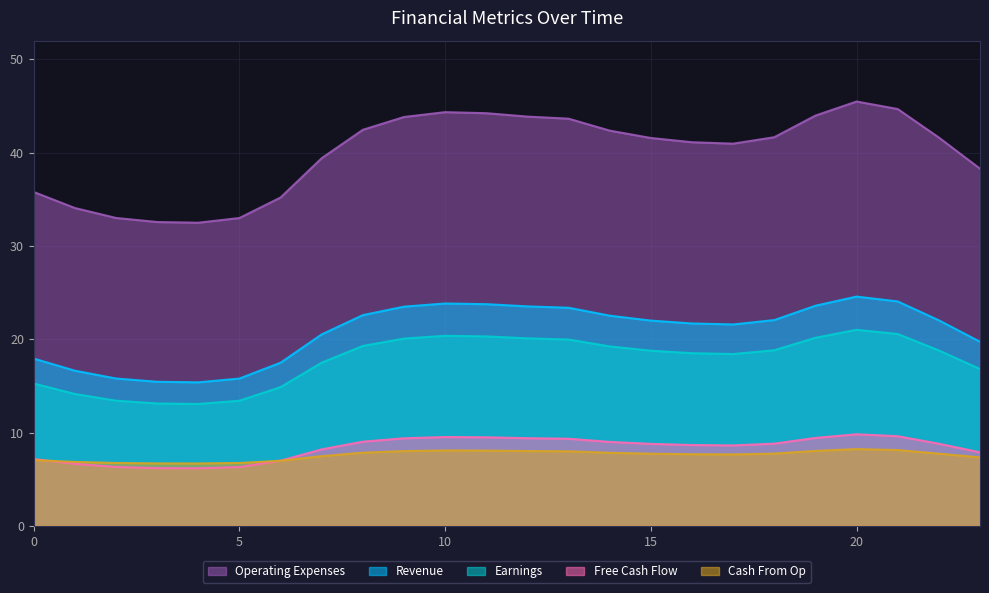

Reading left to right, list all the values displayed in this chart.

Revenue: 0=17.9	1=16.6	2=15.8	3=15.4	4=15.4	5=15.8	6=17.5	7=20.5	8=22.6	9=23.5	10=23.8	11=23.8	12=23.5	13=23.4	14=22.5	15=22.0	16=21.7	17=21.6	18=22.1	19=23.6	20=24.6	21=24.0	22=22.0	23=19.7
Earnings: 0=15.2	1=14.1	2=13.4	3=13.1	4=13.1	5=13.4	6=14.9	7=17.5	8=19.3	9=20.1	10=20.4	11=20.3	12=20.1	13=20.0	14=19.2	15=18.8	16=18.5	17=18.4	18=18.8	19=20.2	20=21.0	21=20.6	22=18.8	23=16.8
Free Cash Flow: 0=7.2	1=6.6	2=6.3	3=6.2	4=6.2	5=6.3	6=7.0	7=8.2	8=9.0	9=9.4	10=9.5	11=9.5	12=9.4	13=9.3	14=9.0	15=8.8	16=8.7	17=8.6	18=8.8	19=9.4	20=9.8	21=9.6	22=8.8	23=7.9
Cash From Op: 0=7.0	1=6.9	2=6.7	3=6.7	4=6.7	5=6.7	6=7.0	7=7.5	8=7.8	9=8.0	10=8.1	11=8.1	12=8.0	13=8.0	14=7.8	15=7.7	16=7.7	17=7.7	18=7.7	19=8.0	20=8.2	21=8.1	22=7.7	23=7.3
Operating Expenses: 0=35.8	1=34.1	2=33.0	3=32.6	4=32.5	5=33.0	6=35.2	7=39.4	8=42.4	9=43.8	10=44.3	11=44.2	12=43.9	13=43.6	14=42.4	15=41.6	16=41.1	17=41.0	18=41.7	19=44.0	20=45.5	21=44.7	22=41.6	23=38.3